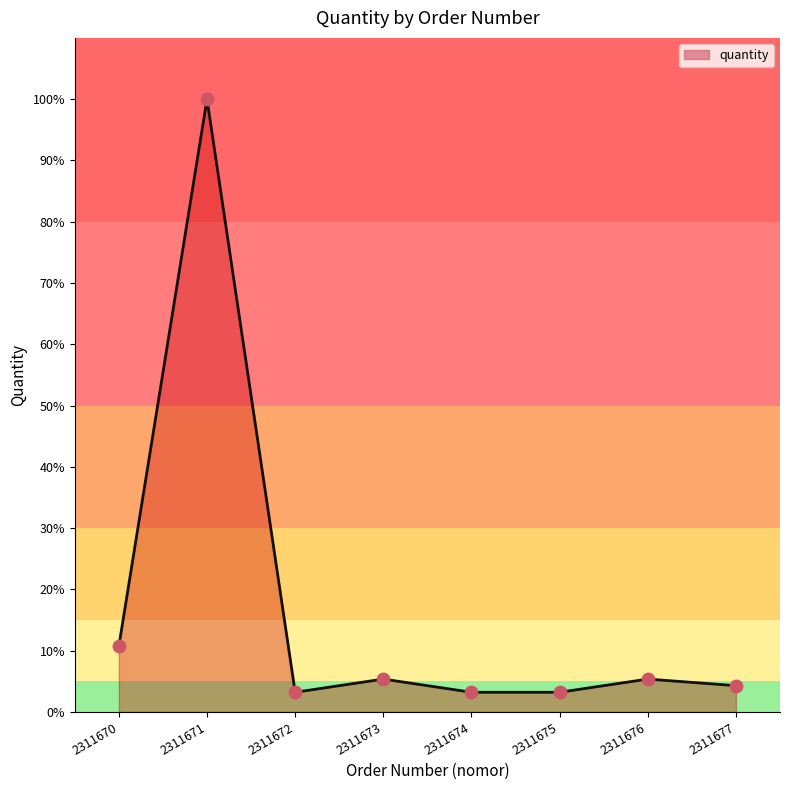

Which has a higher value, 2311677 or 2311676?

2311676